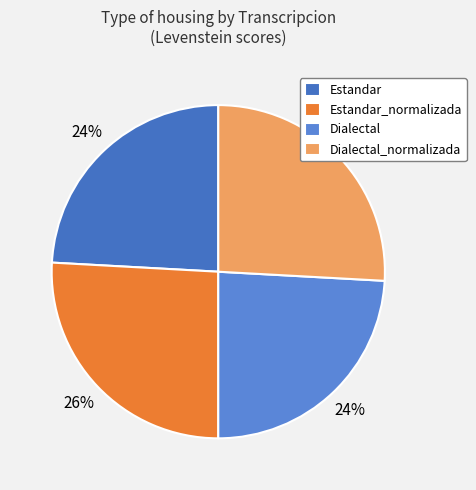

To the nearest percent, what portion does Estandar represent?

24%